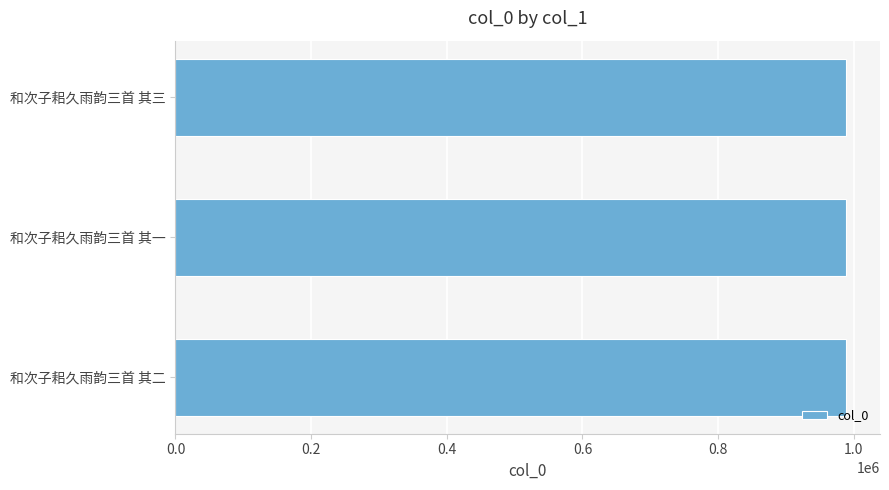

What is the minimum value shown in the chart?

989143